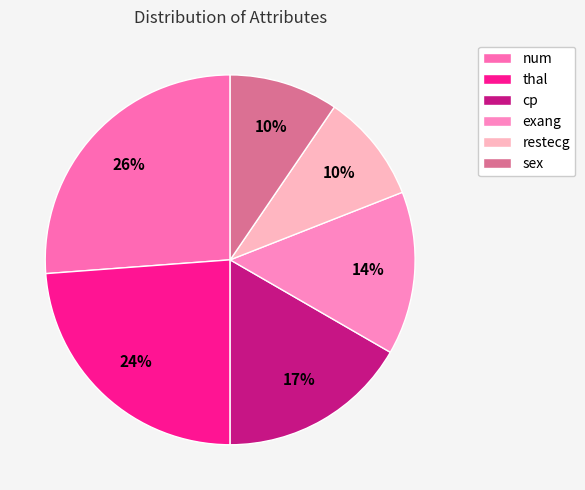

What is the total percentage of restecg and cp?

26.2%